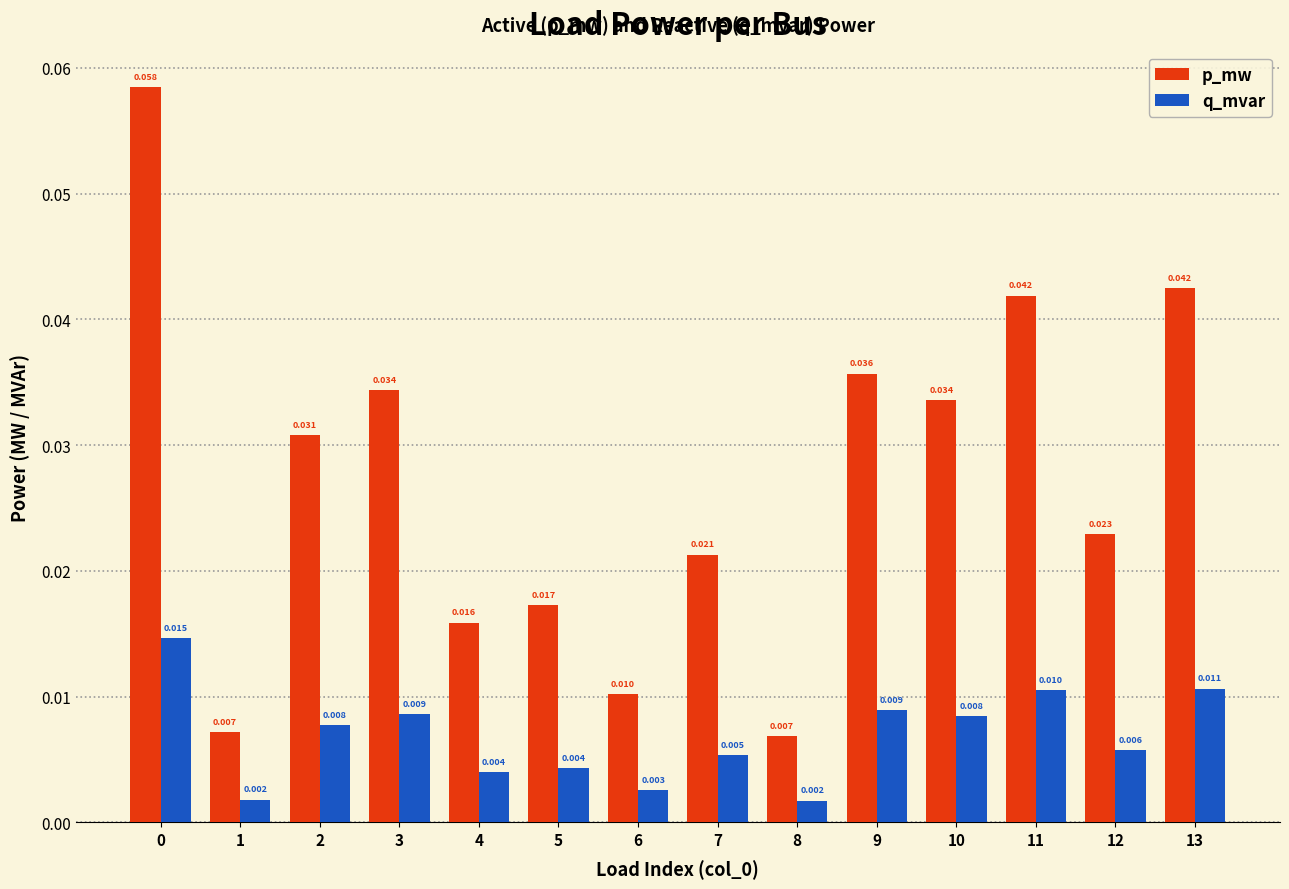

Rank the series by their maximum value, from highest to lowest.

p_mw, q_mvar